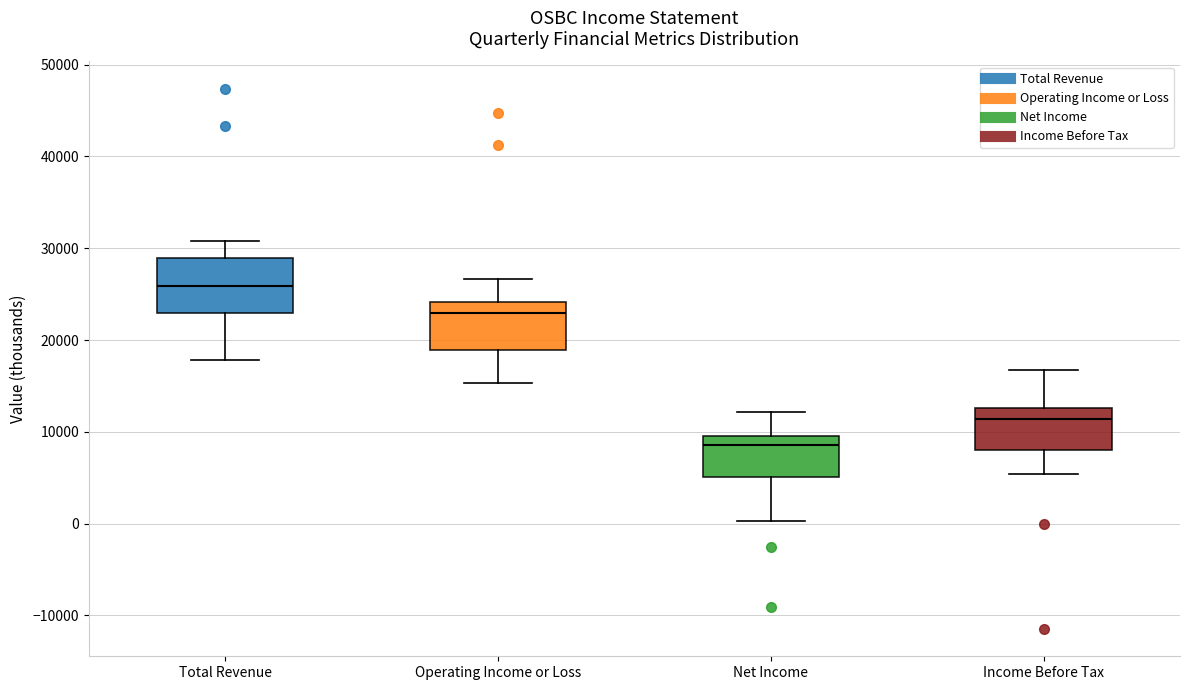

Reading left to right, read every box against the y-axis: the position of its median line, the range the box covers, and the ends of its whiskers. The values are not printed on the chart, so give them approximately, as read against the axis.

Total Revenue: median 26000, box 23000 to 29000, whiskers 18000 to 31000
Operating Income or Loss: median 23000, box 19000 to 24000, whiskers 15000 to 27000
Net Income: median 9000, box 5000 to 10000, whiskers 0 to 12000
Income Before Tax: median 11000, box 8000 to 13000, whiskers 5000 to 17000